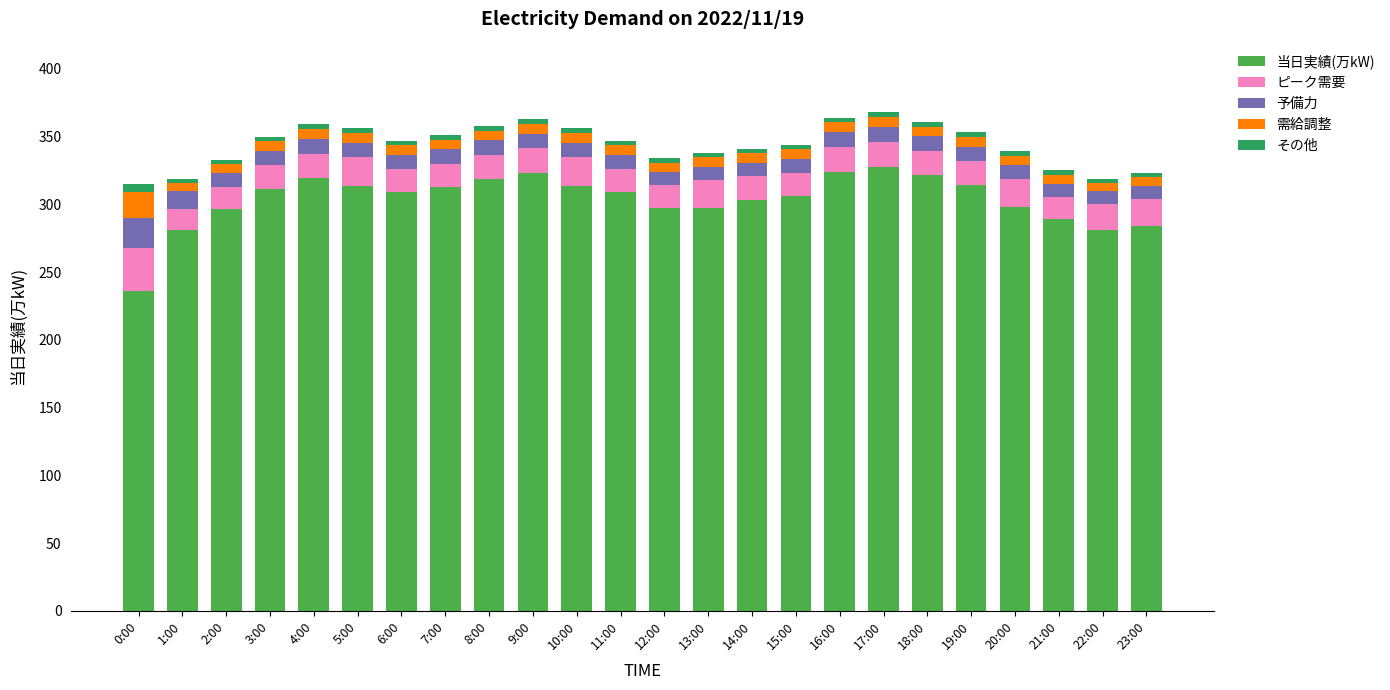

What is the difference between the second highest and second lowest values in the 当日実績(万kW) series?

43.2